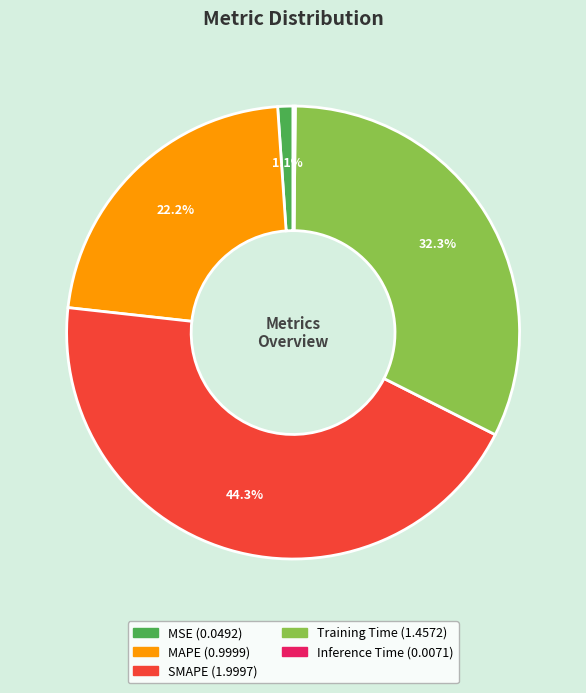

Which category has the biggest portion of the pie?

SMAPE